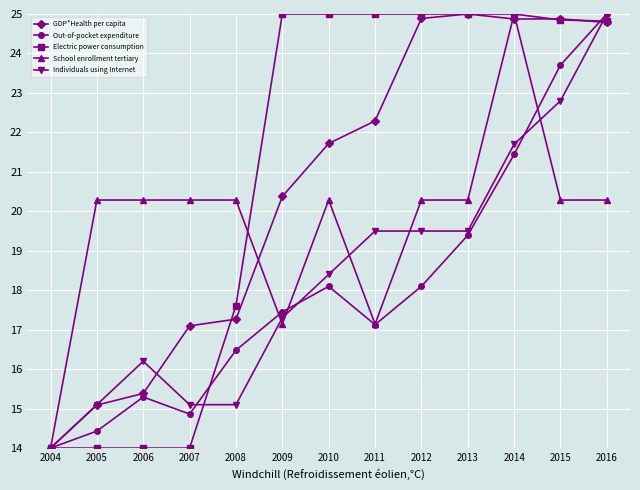

Which series changed the most between 2011 and 2013?

School enrollment tertiary